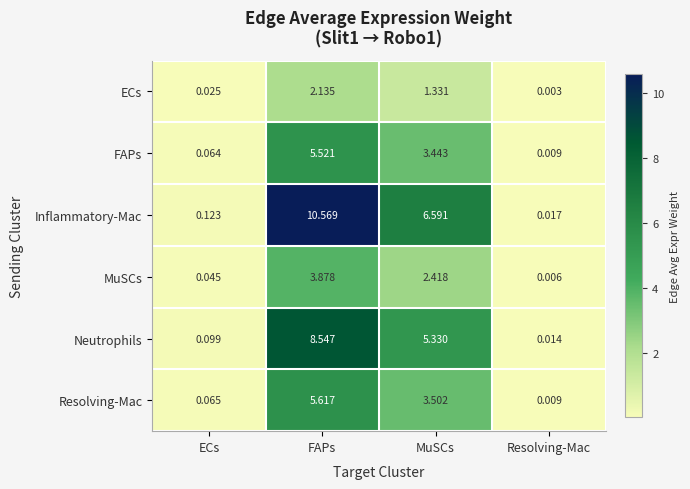

Which series has the largest total across all categories?

Inflammatory-Mac